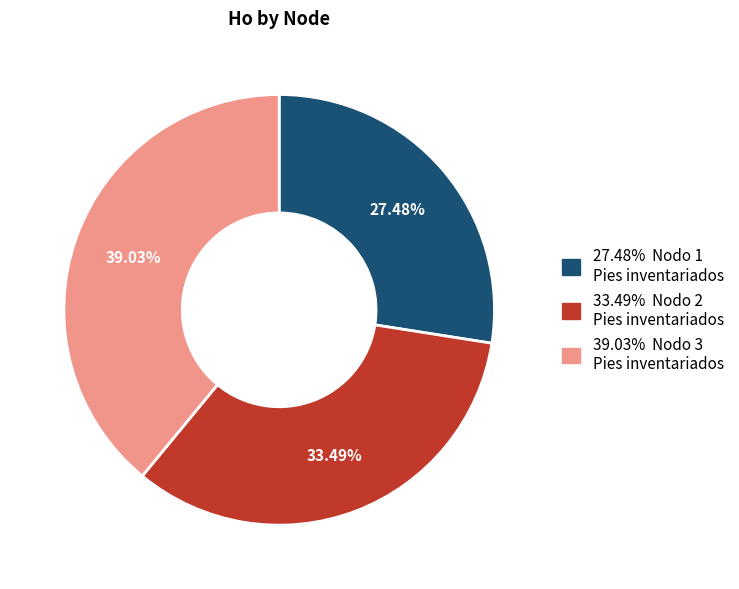

To the nearest percent, what is the average slice percentage?

33%